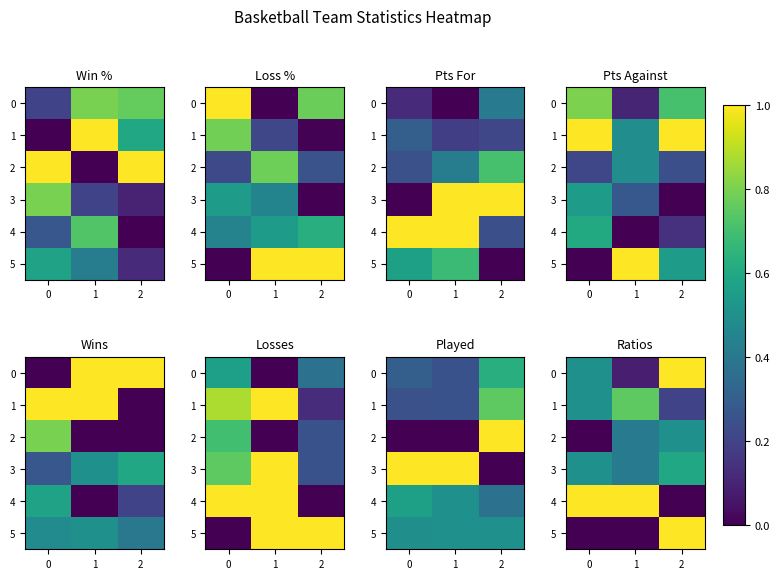

Which series has the largest range (max minus min)?

4